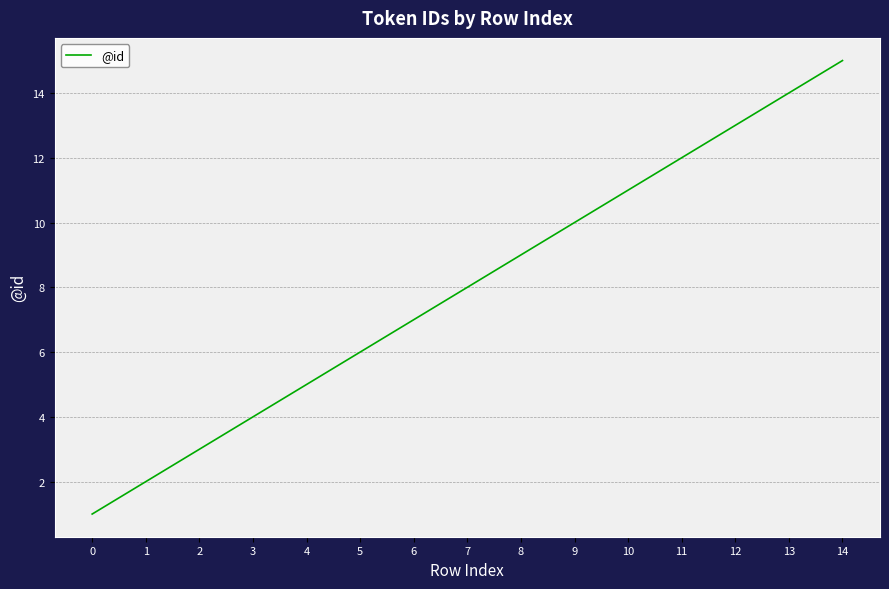

List the labels in order of value, smallest first.

0, 1, 2, 3, 4, 5, 6, 7, 8, 9, 10, 11, 12, 13, 14